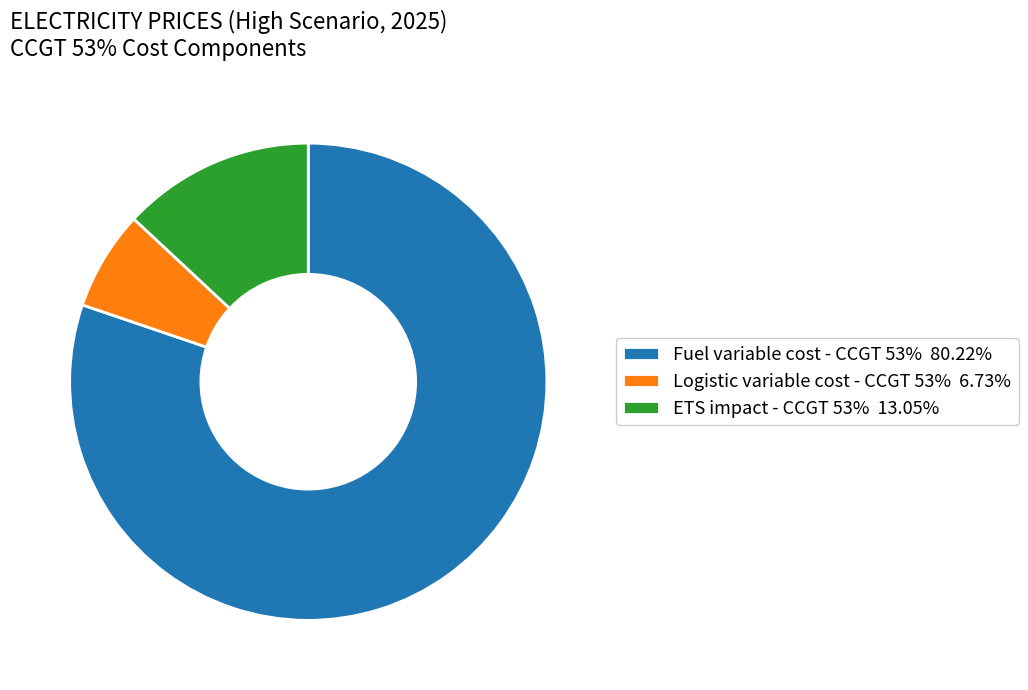

Do ETS impact - CCGT 53% 13.05% and Fuel variable cost - CCGT 53% 80.22% together represent more than half of the pie?

Yes